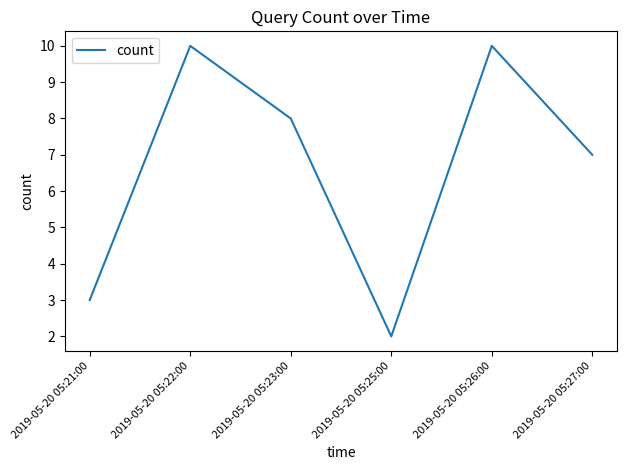

What value does the data have at 2019-05-20 05:27:00?

7